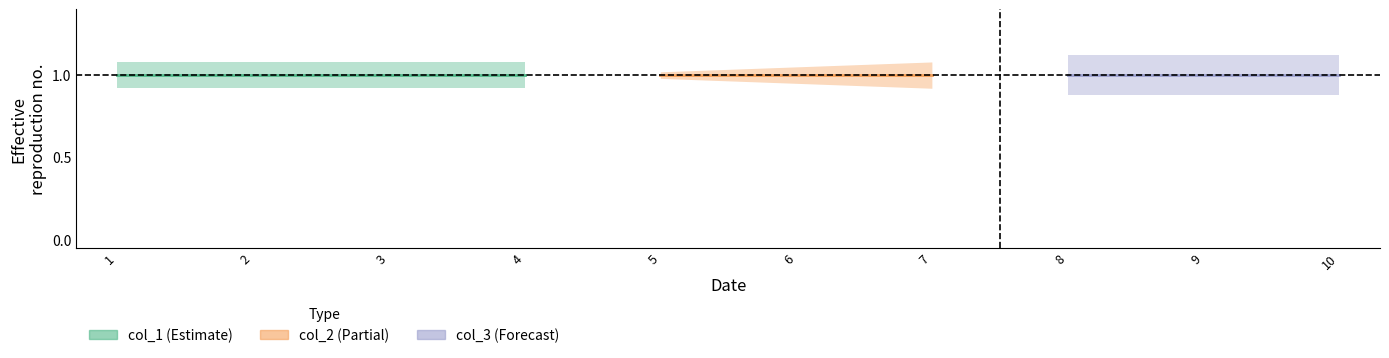

At which label does col_2 reach its peak?

5